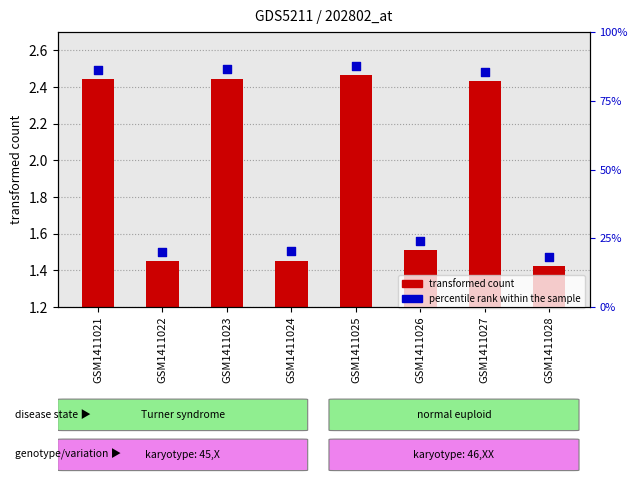

At which category is the sum across all series the highest?

GSM1411025